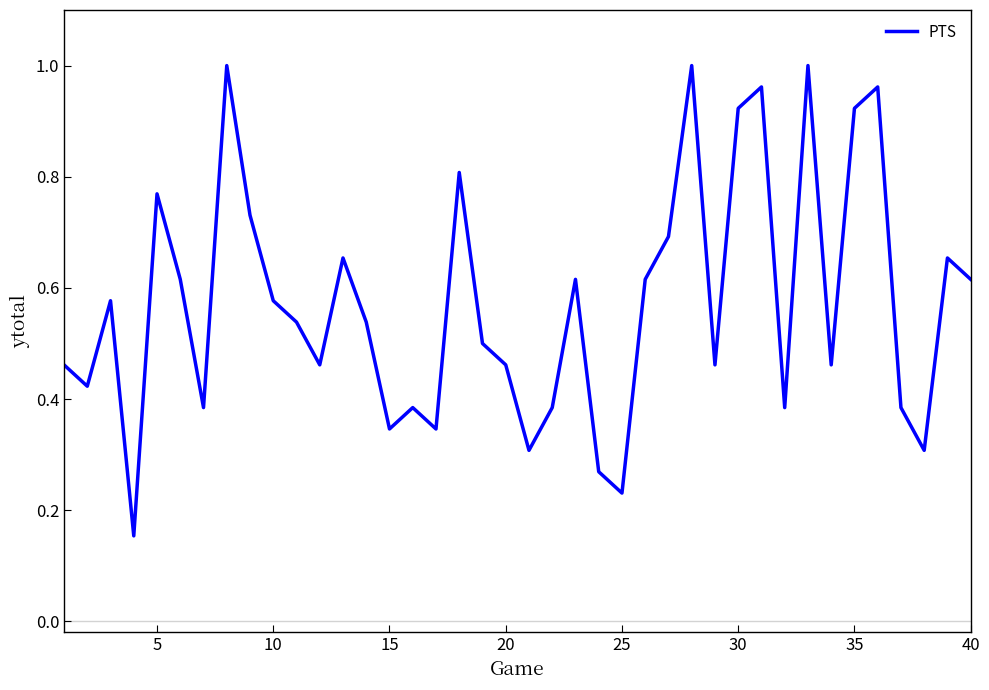

What is the difference between the maximum and minimum values?

0.8